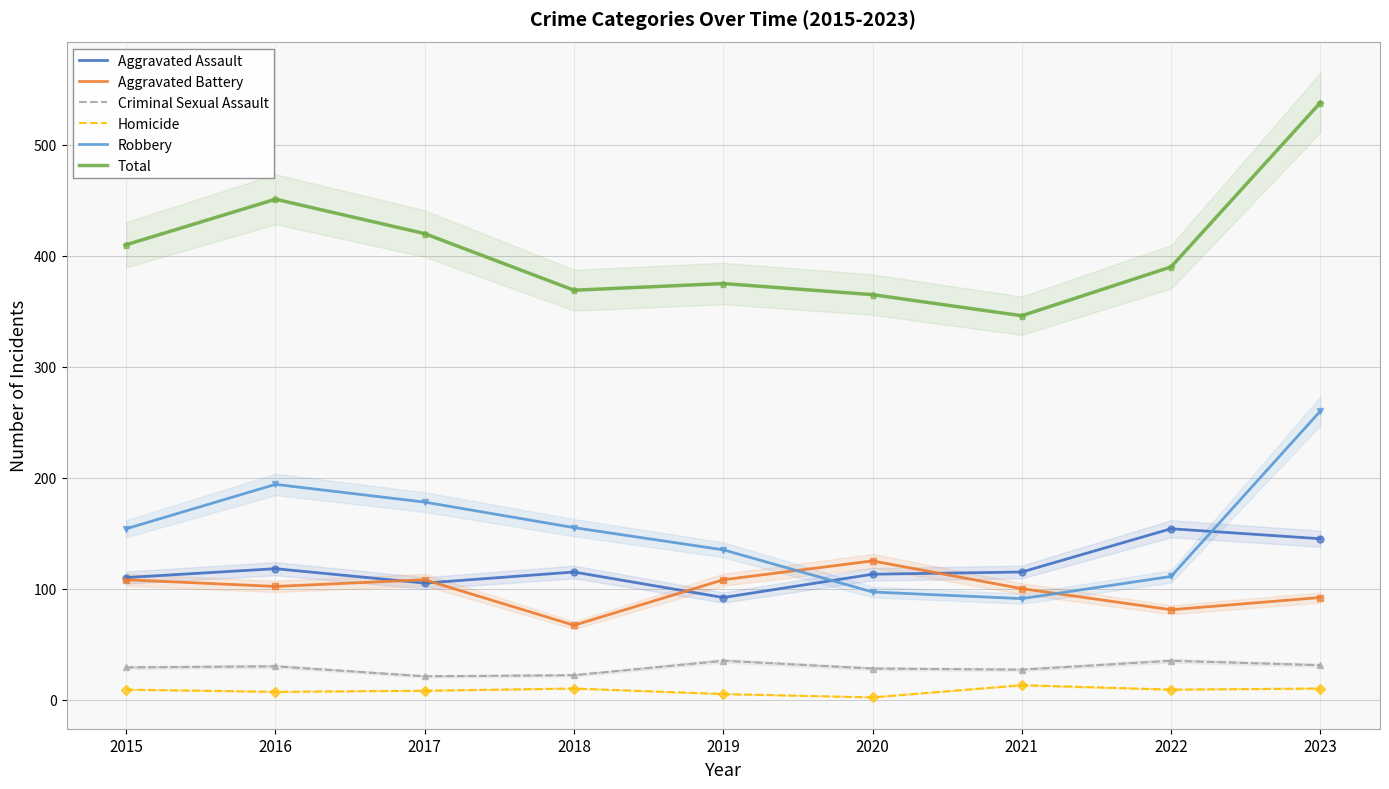

True or false: Homicide and Criminal Sexual Assault intersect in this chart.

False